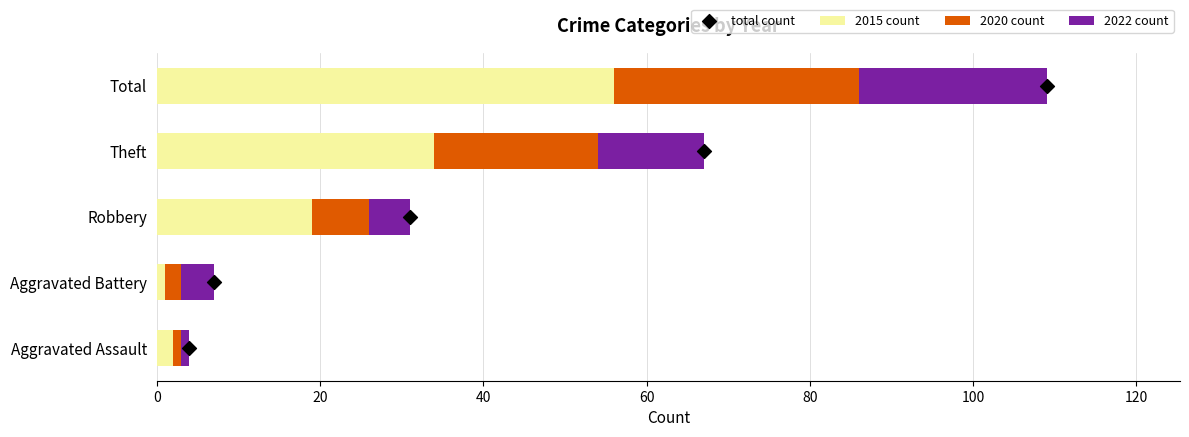

What is the total value across all series at 20?

8